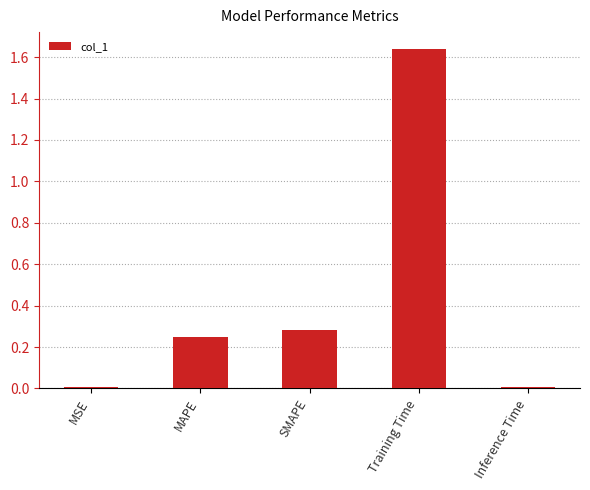

How many bars are there in total?

5